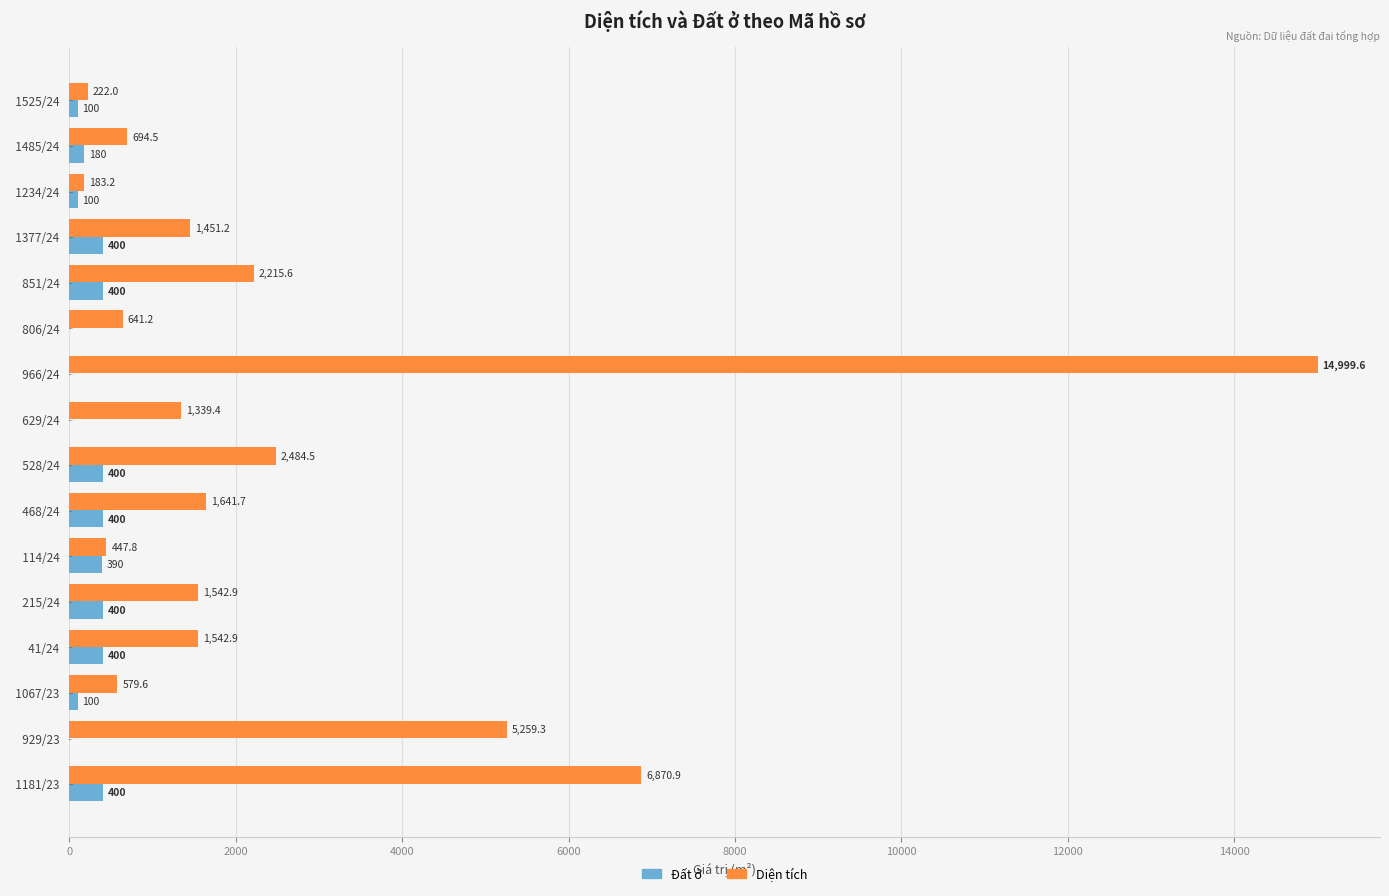

True or false: Diện tích has a value of 14999.6 at   966/24.

True